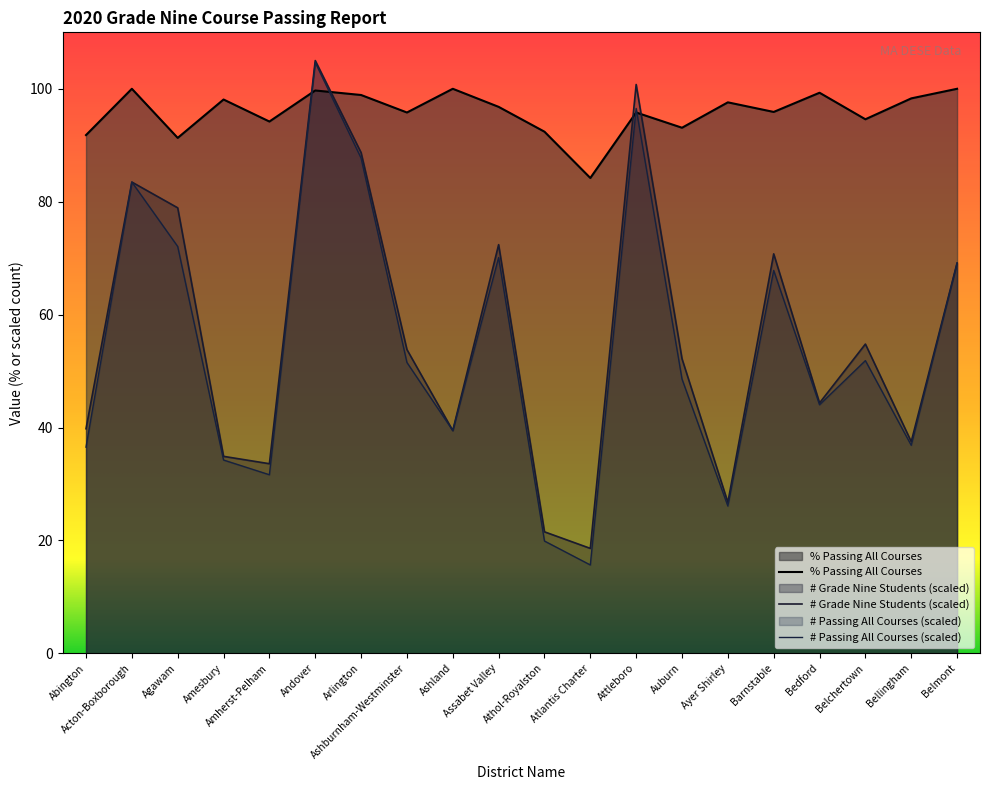

Reading right to left, transcribe all the data shown in this chart.

# Grade Nine Students: Belmont=69.1	Bellingham=37.5	Belchertown=54.8	Bedford=44.3	Barnstable=70.8	Ayer Shirley=26.7	Auburn=52.2	Attleboro=100.8	Atlantis Charter=18.6	Athol-Royalston=21.5	Assabet Valley=72.4	Ashland=39.5	Ashburnham-Westminster=53.8	Arlington=88.7	Andover=105.0	Amherst-Pelham=33.6	Amesbury=34.9	Agawam=78.9	Acton-Boxborough=83.5	Abington=39.8
# Passing All Courses: Belmont=69.1	Bellingham=36.8	Belchertown=51.8	Bedford=44.0	Barnstable=67.8	Ayer Shirley=26.1	Auburn=48.6	Attleboro=96.5	Atlantis Charter=15.7	Athol-Royalston=19.9	Assabet Valley=70.1	Ashland=39.5	Ashburnham-Westminster=51.5	Arlington=87.7	Andover=104.7	Amherst-Pelham=31.6	Amesbury=34.2	Agawam=72.1	Acton-Boxborough=83.5	Abington=36.5
% Passing All Courses: Belmont=100.0	Bellingham=98.3	Belchertown=94.6	Bedford=99.3	Barnstable=95.9	Ayer Shirley=97.6	Auburn=93.1	Attleboro=95.8	Atlantis Charter=84.2	Athol-Royalston=92.4	Assabet Valley=96.8	Ashland=100.0	Ashburnham-Westminster=95.8	Arlington=98.9	Andover=99.7	Amherst-Pelham=94.2	Amesbury=98.1	Agawam=91.3	Acton-Boxborough=100.0	Abington=91.8